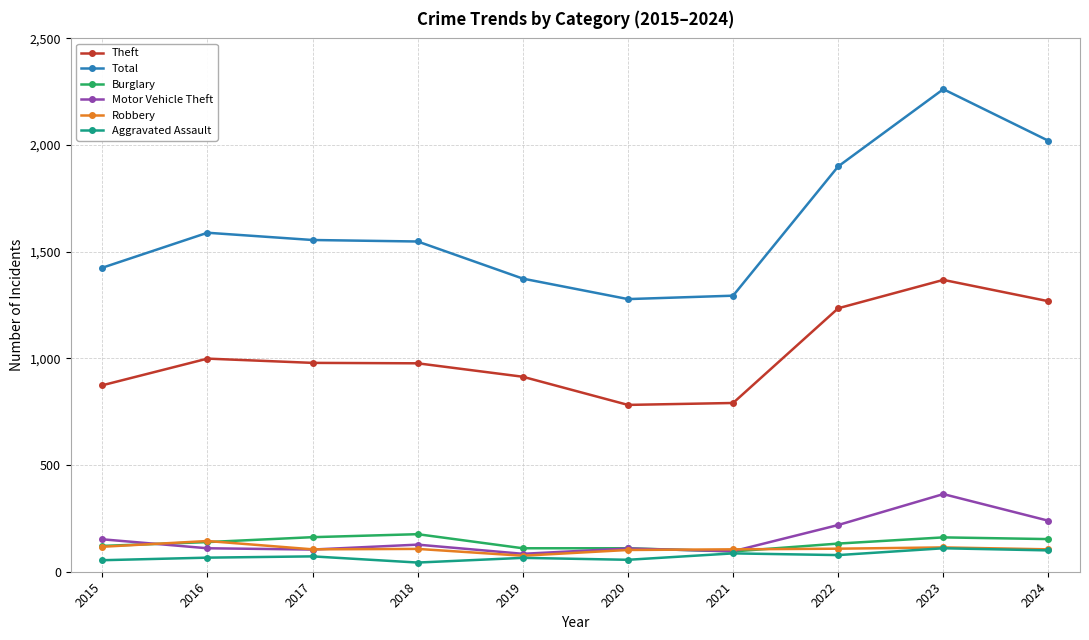

How many series are shown in this chart?

6